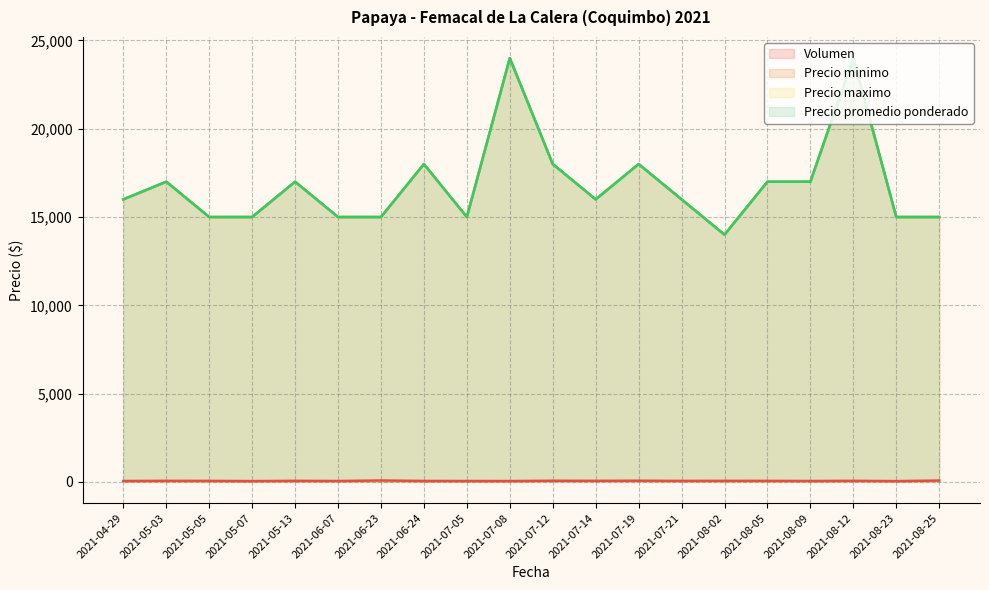

Does the chart display data point markers on the line(s)?

No